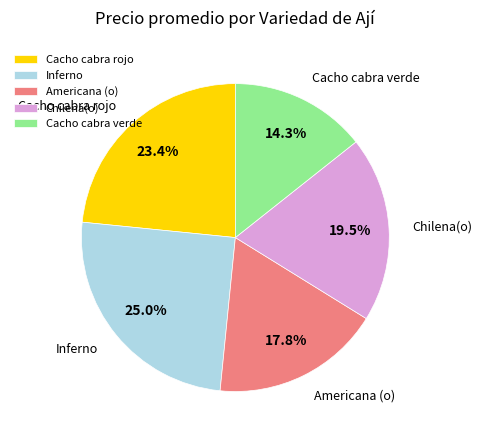

Combined, what portion of the pie is Cacho cabra verde and Inferno?

39.3%